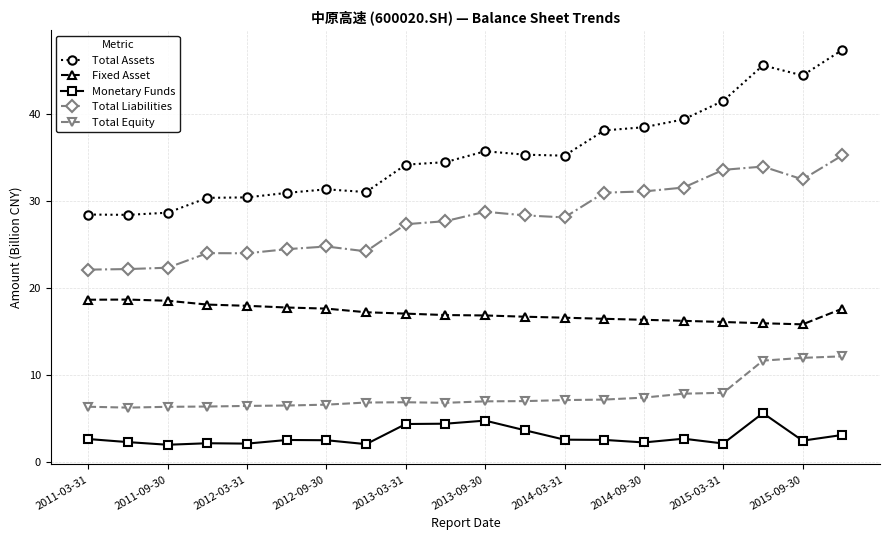

What is the sum of all Total Equity values?

152.4